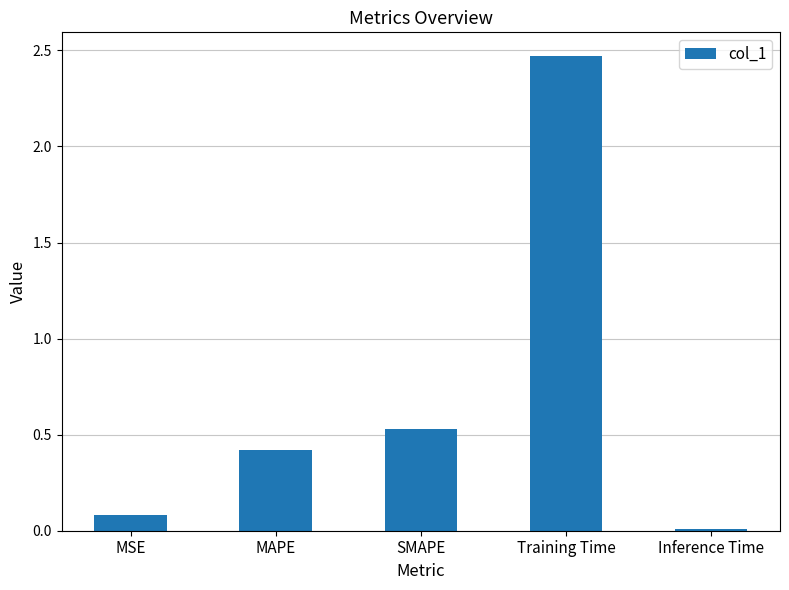

The chart shows a value of 0.1 at MSE. True or false?

True